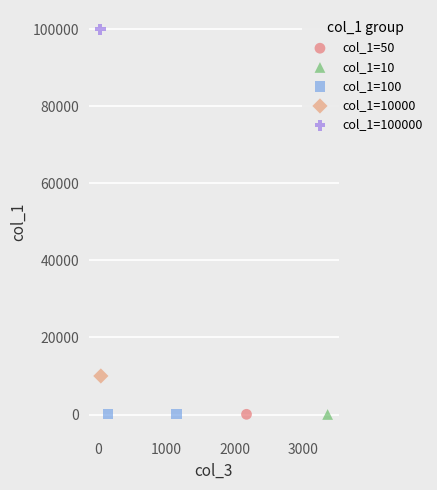

What are all the series names shown in the legend?

col_1=50, col_1=10, col_1=100, col_1=10000, col_1=100000